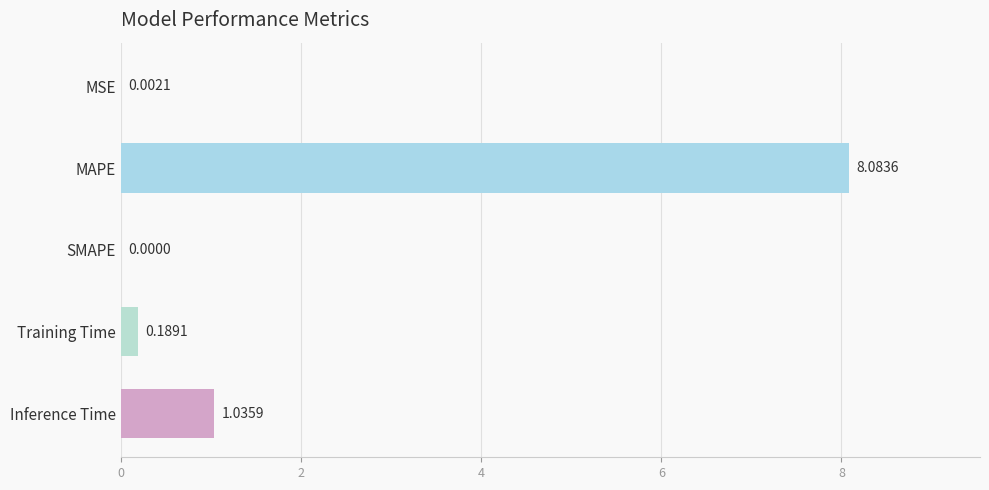

Which has a higher value, MAPE or Inference Time?

MAPE